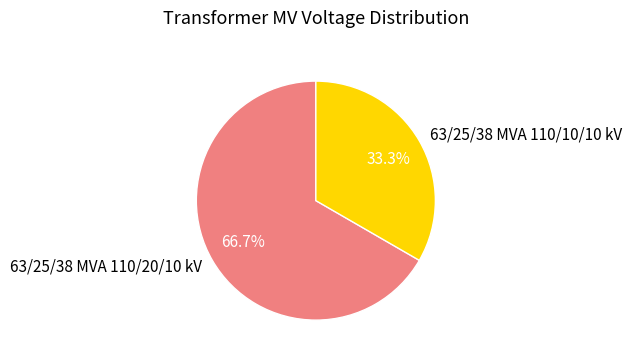

To the nearest percent, what portion does 63/25/38 MVA 110/10/10 kV represent?

33%